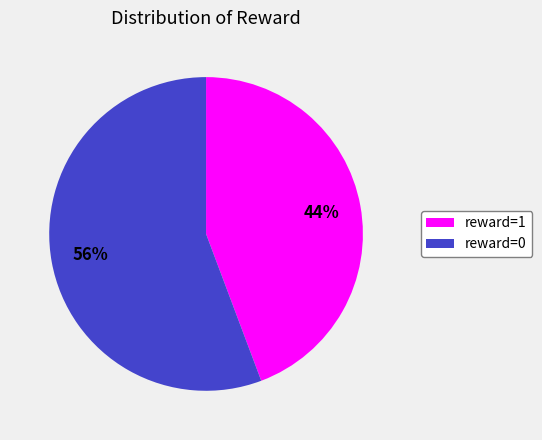

To the nearest percent, what is the combined percentage of reward=1 and reward=0?

100%